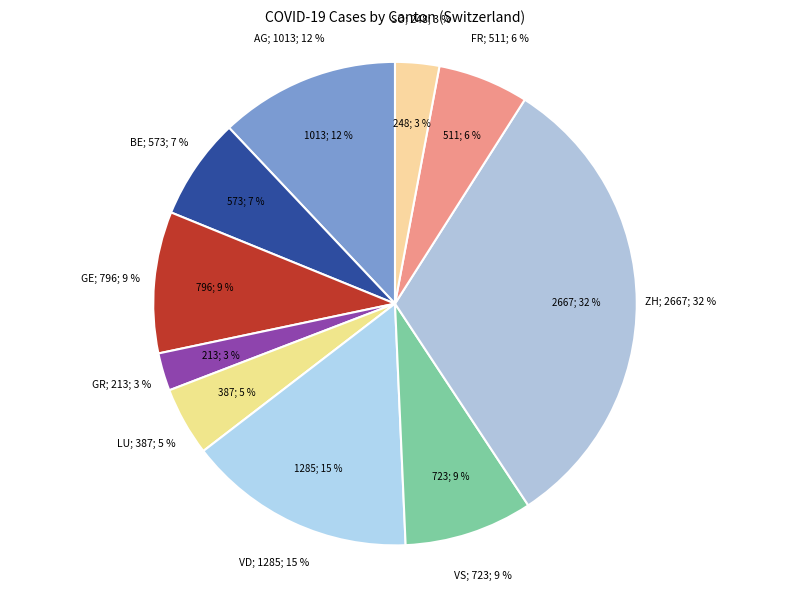

To the nearest percent, what portion does AG represent?

12%